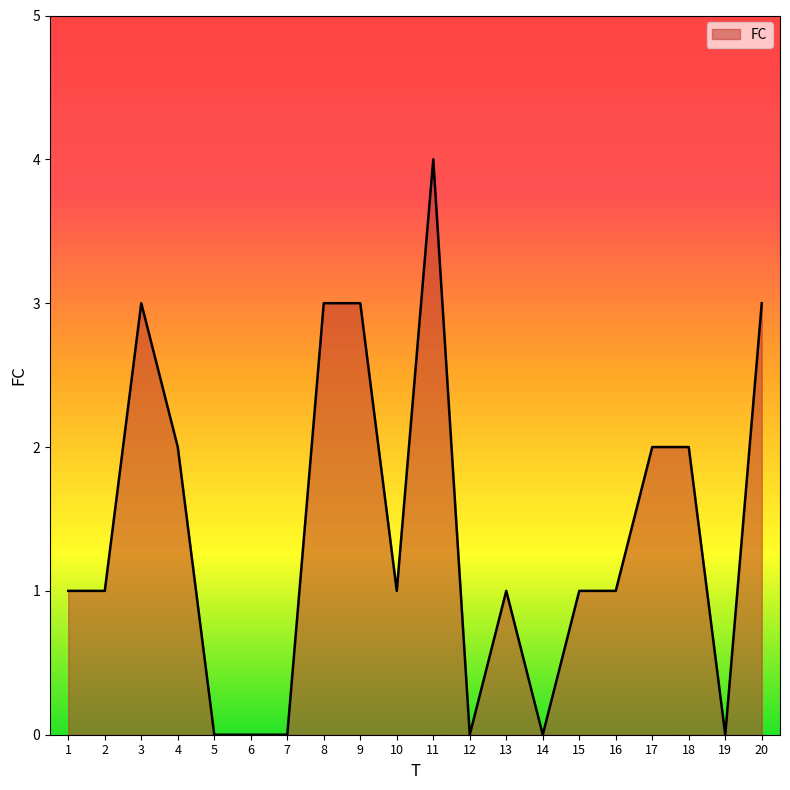

Which label corresponds to the largest value in the chart?

11